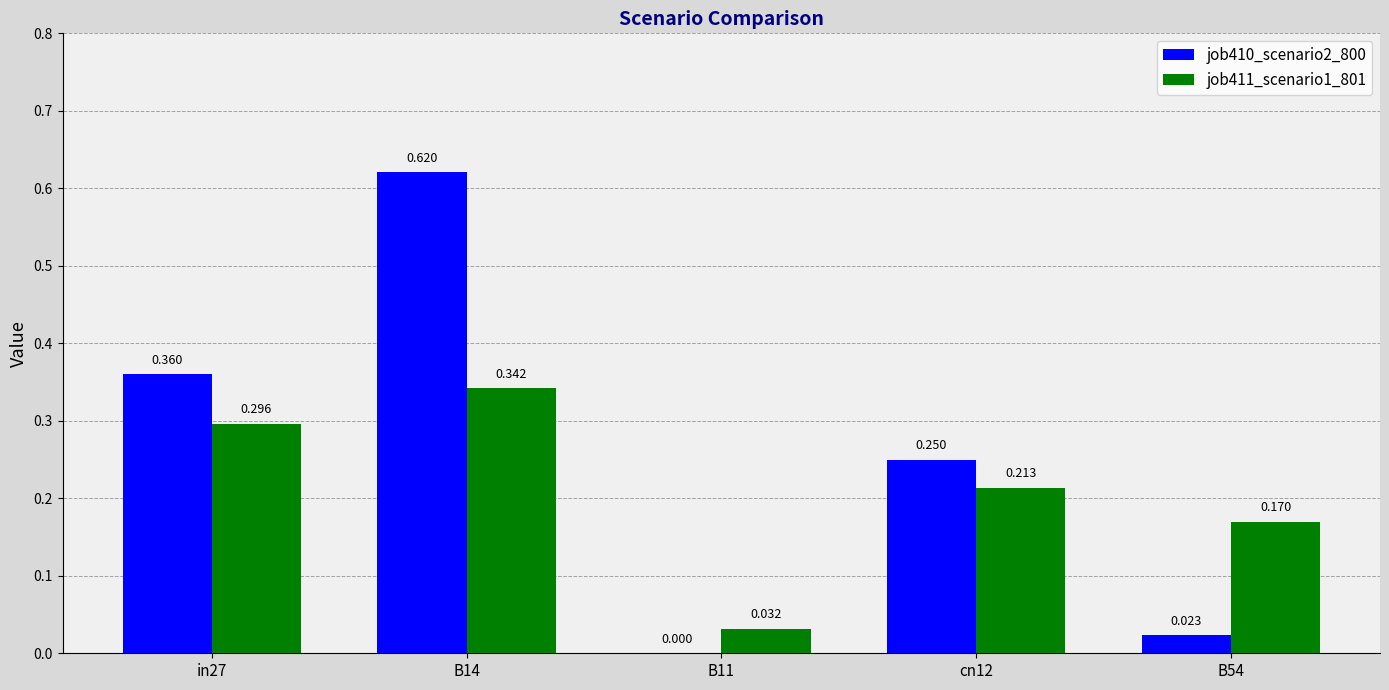

What are all the series names shown in the legend?

job410_scenario2_800, job411_scenario1_801